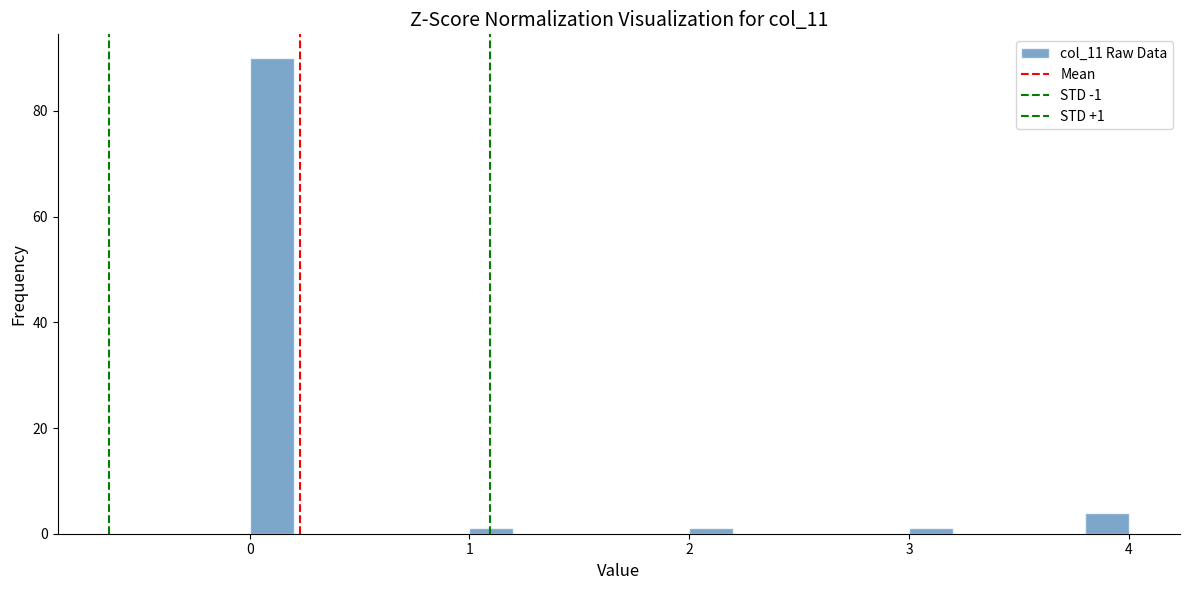

Read against the x-axis, roughly where is the centre of the tallest bar?

0.1